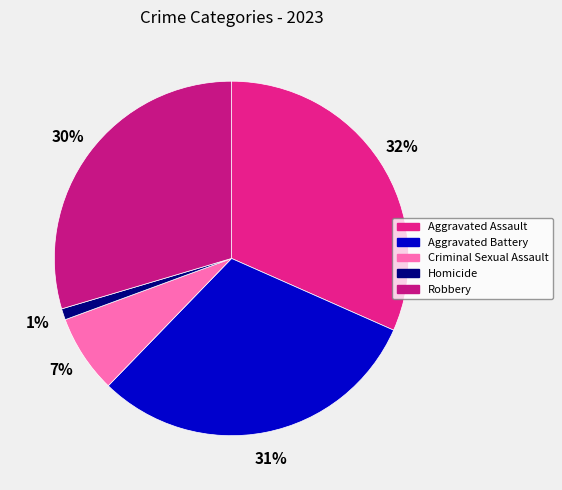

To the nearest percent, what is the difference between the Aggravated Battery and Robbery slice percentages?

1%